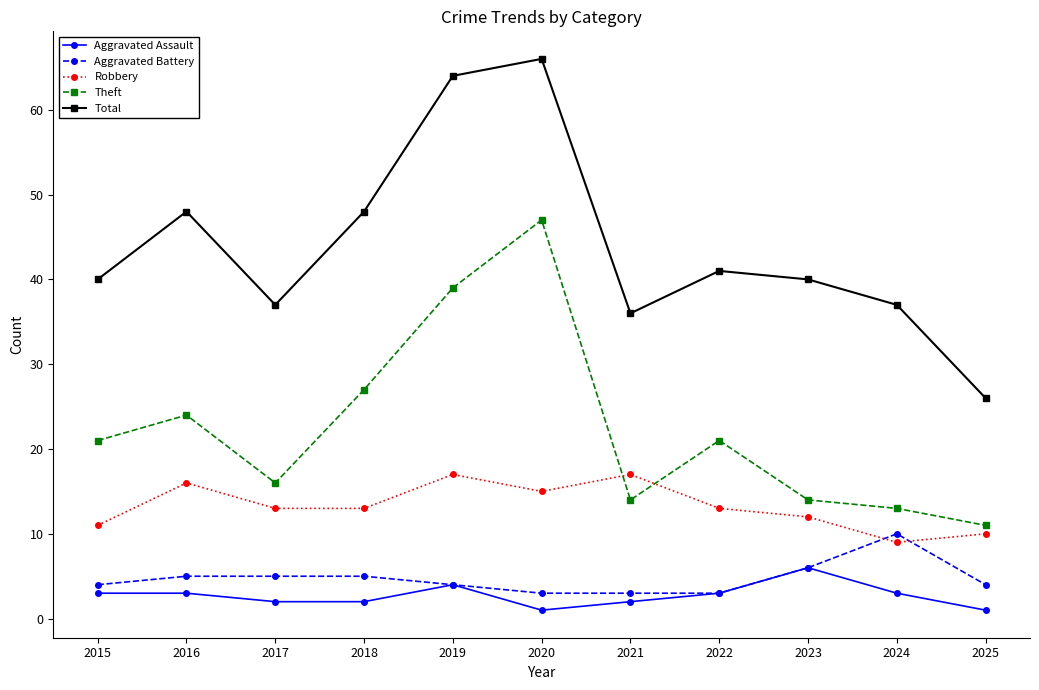

Which series has the widest spread of values?

Total